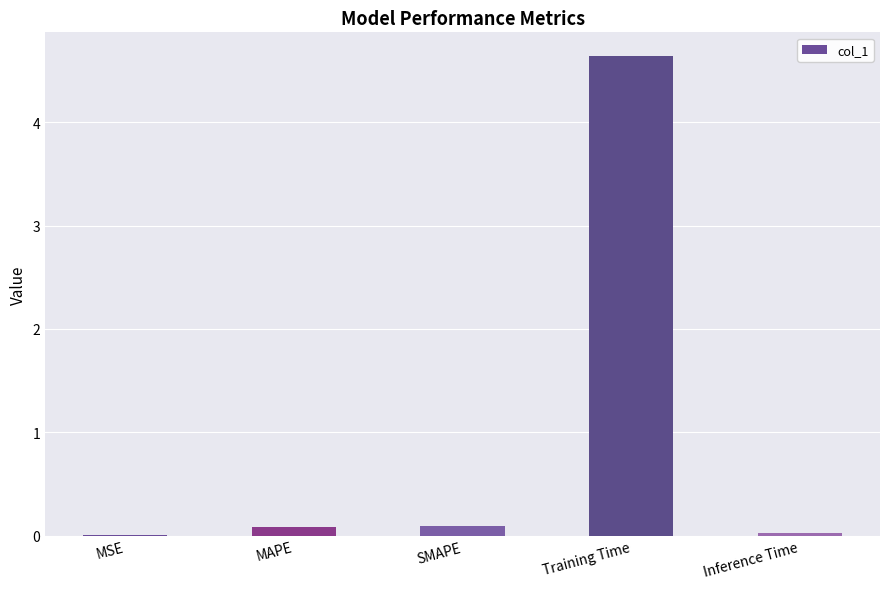

Is it true that the value at Training Time is 8.0?

False